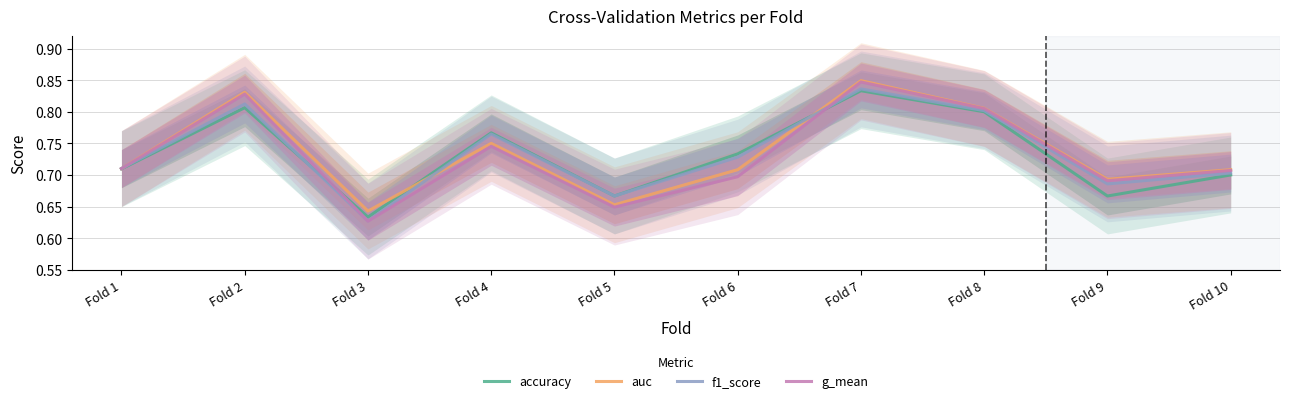

Count the number of data series in this chart.

4